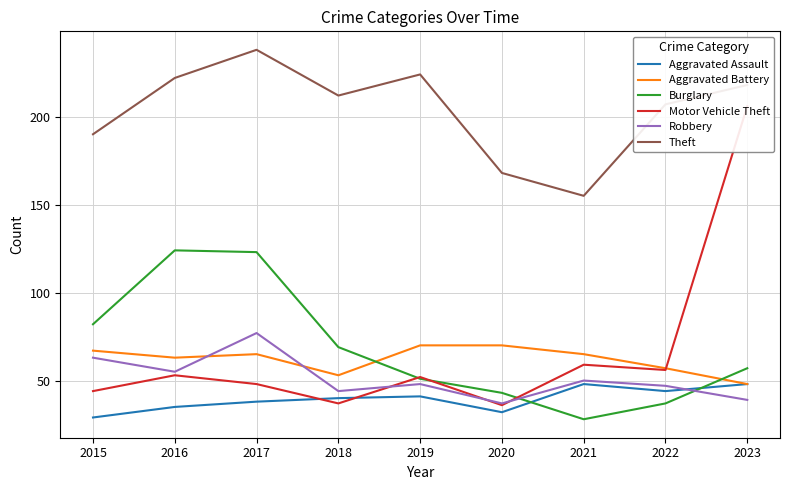

Where is the first local maximum for Aggravated Battery?

2017